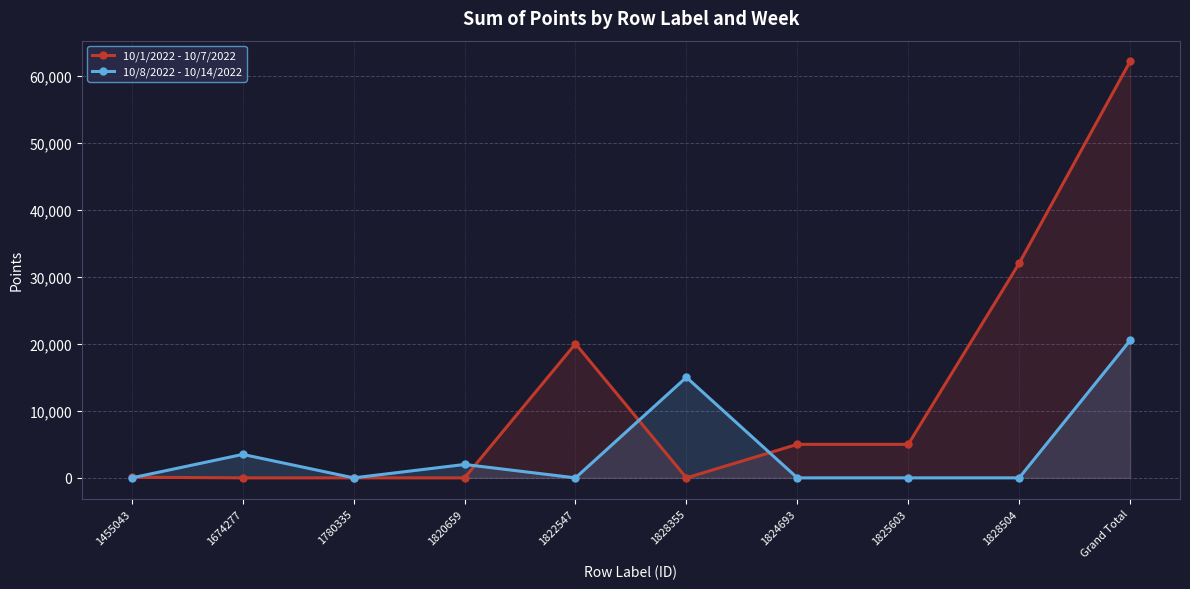

Which series ends up on top after the final intersection of 10/1/2022 - 10/7/2022 and 10/8/2022 - 10/14/2022?

10/1/2022 - 10/7/2022